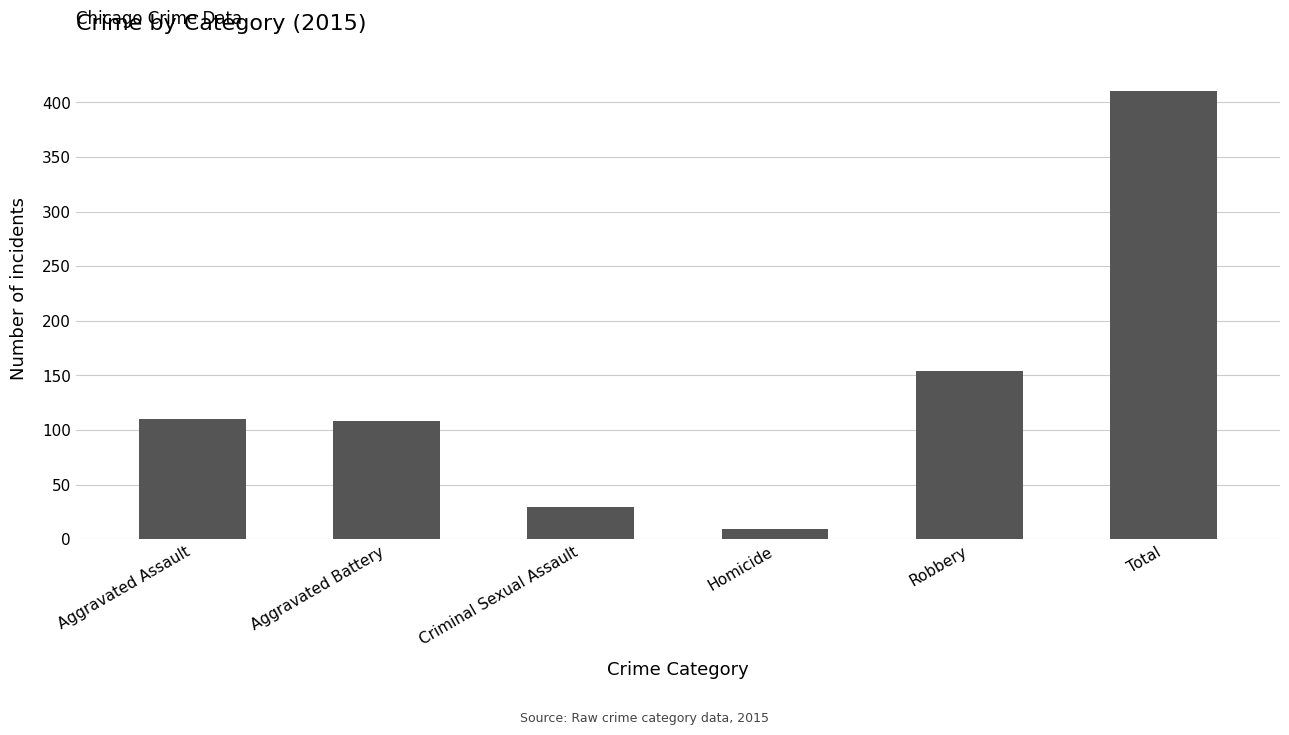

The value at Total is 552. True or false?

False